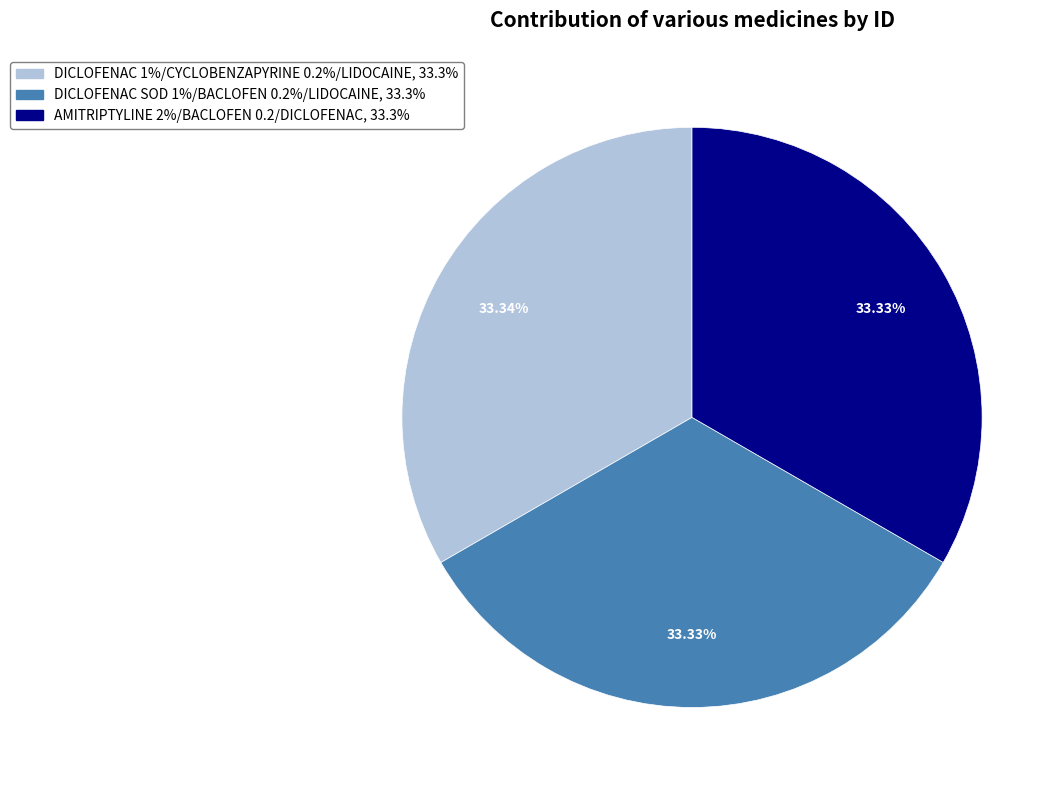

Count the number of slices in the pie.

3